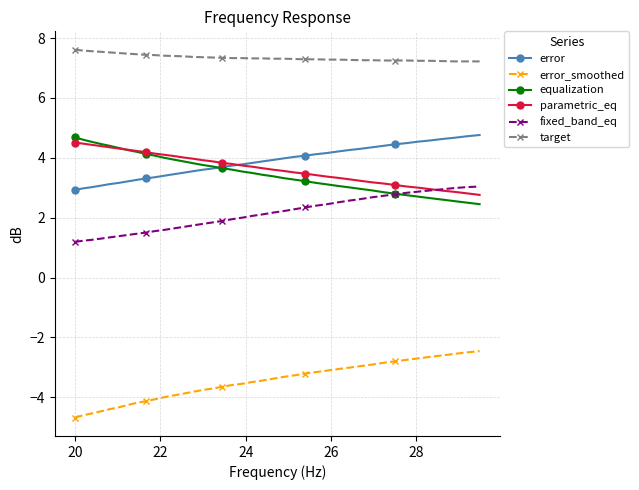

Which series has the largest total across all categories?

target